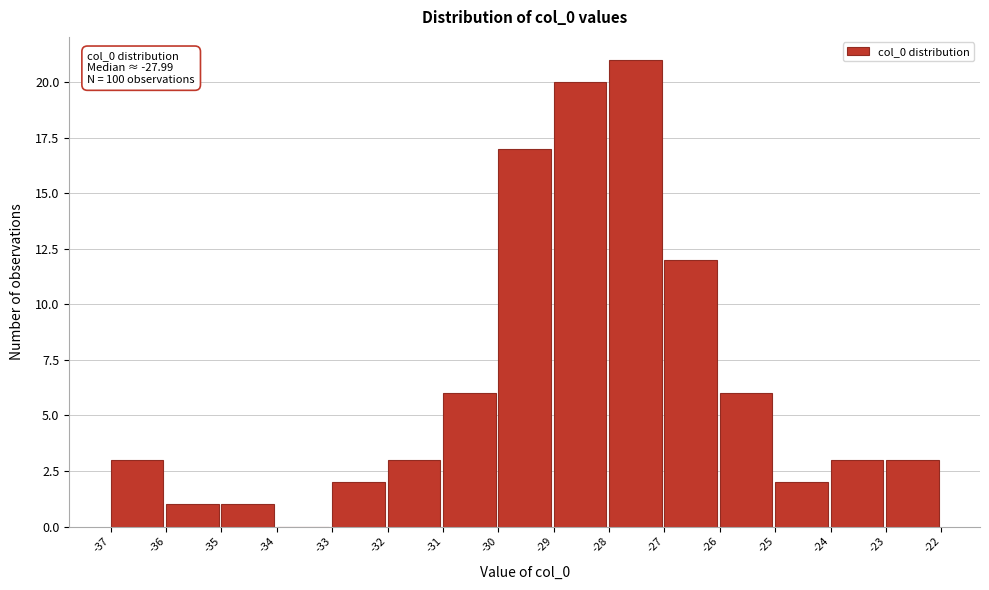

Reading right to left, transcribe all the data shown in this chart.

-23=3	-24=3	-25=2	-26=6	-27=12	-28=21	-29=20	-30=17	-31=6	-32=3	-33=2	-34=0	-35=1	-36=1	-37=3